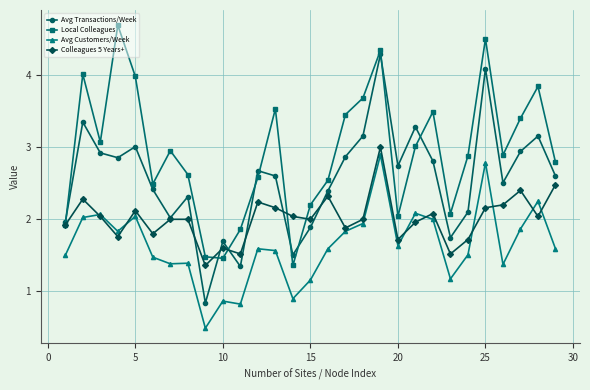

What are all the series names shown in the legend?

Avg Transactions/Week, Local Colleagues, Avg Customers/Week, Colleagues 5 Years+